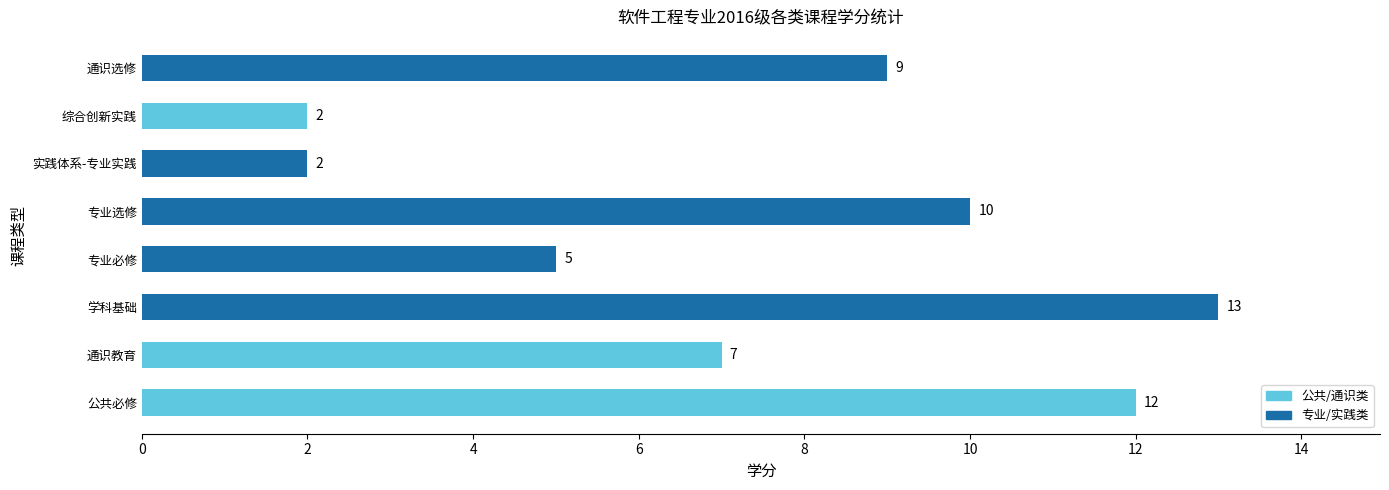

What is the difference between the second highest and minimum values?

10